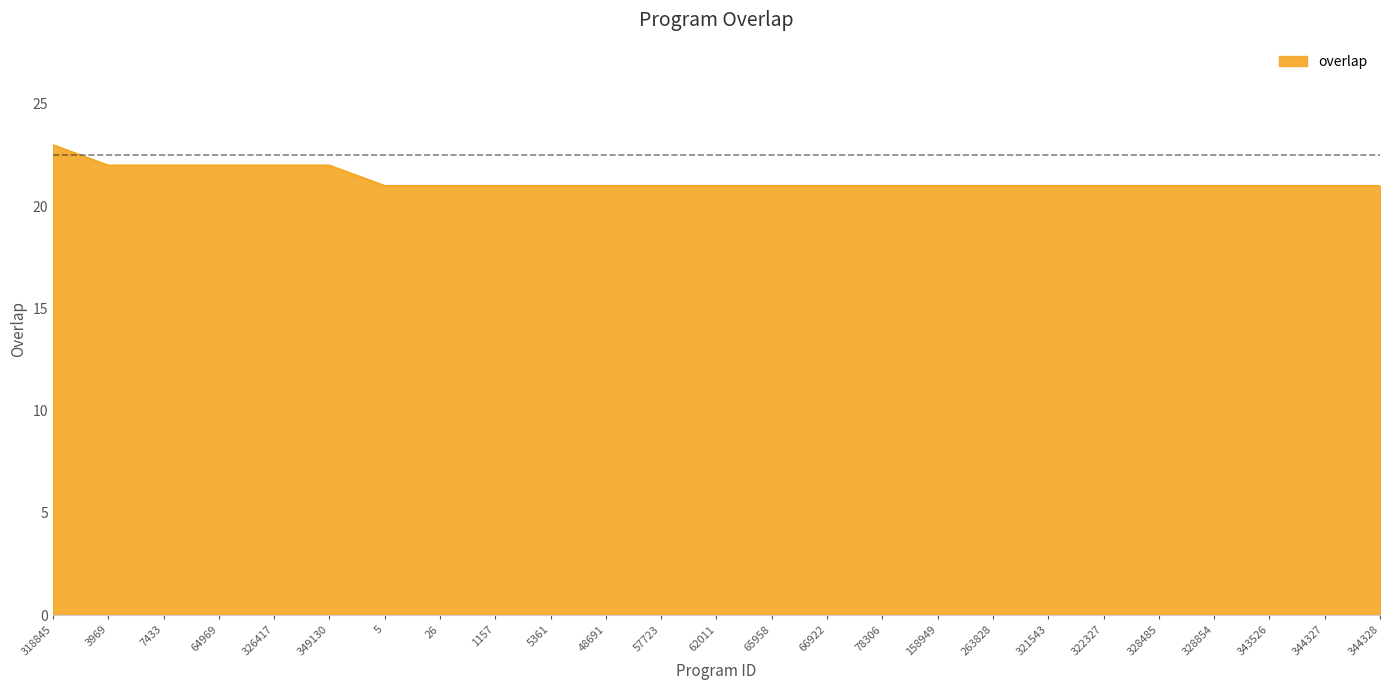

What is the average value?

21